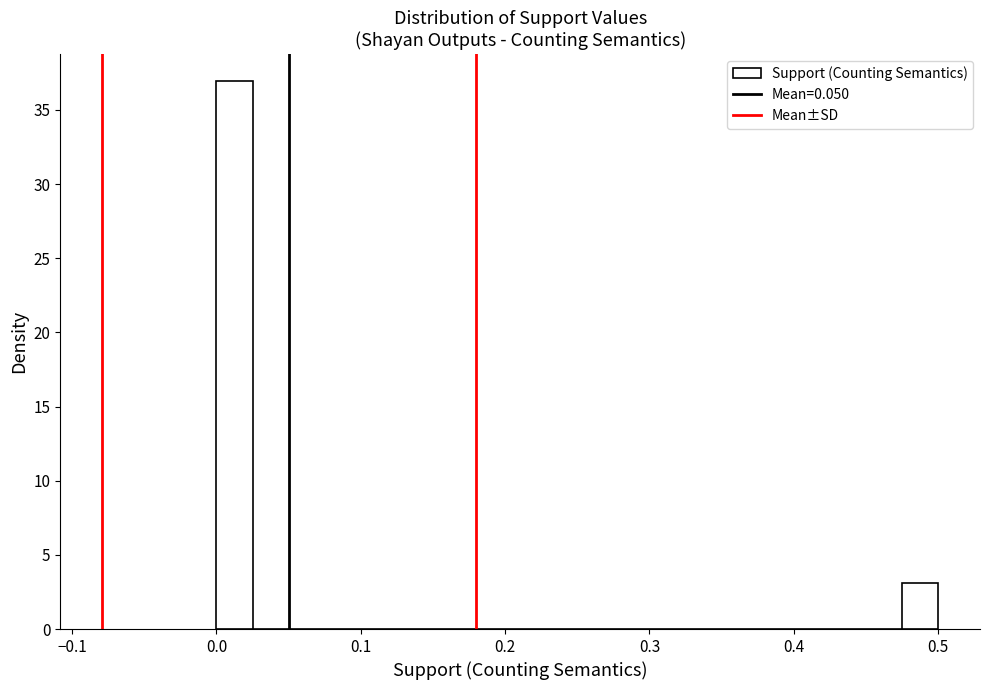

Read against the x-axis, roughly where is the centre of the tallest bar?

0.01